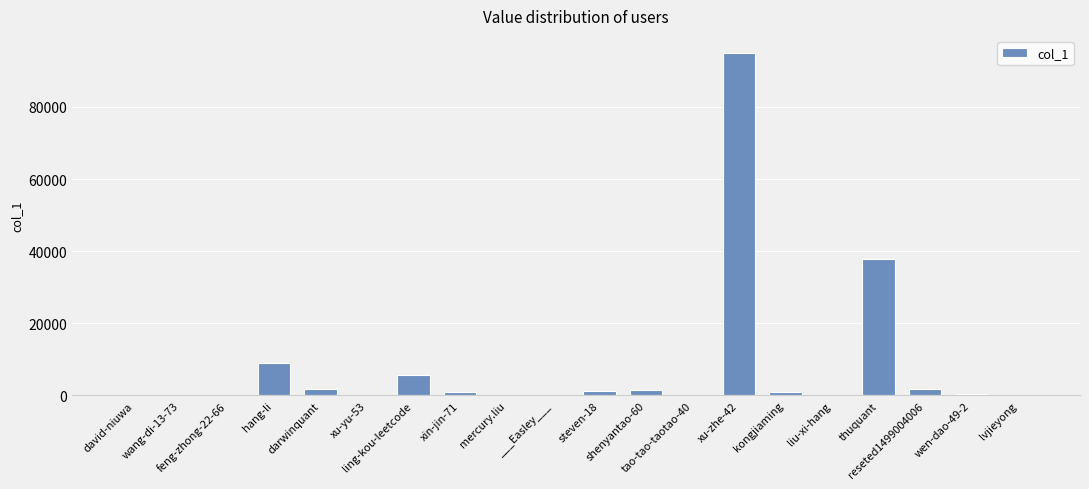

What is the sum of all values?

156995